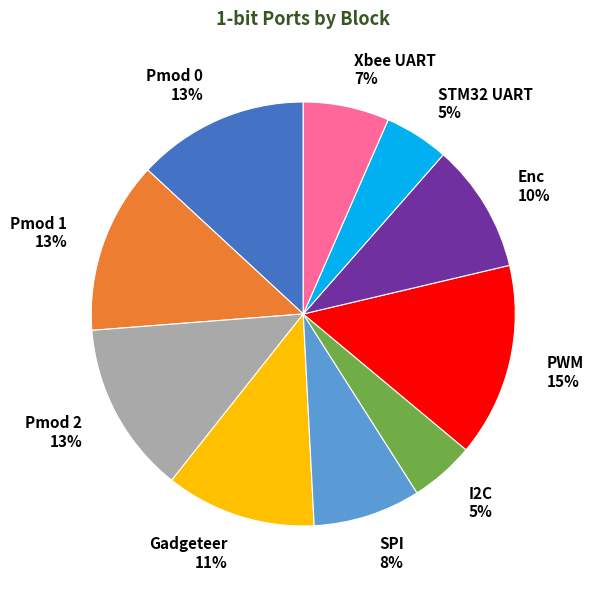

Is there a majority slice in this chart?

No